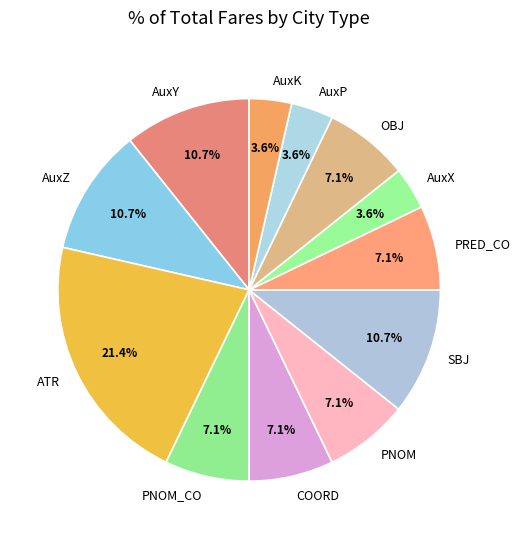

What is the ratio of the value at COORD to the value at AuxP?

2.0